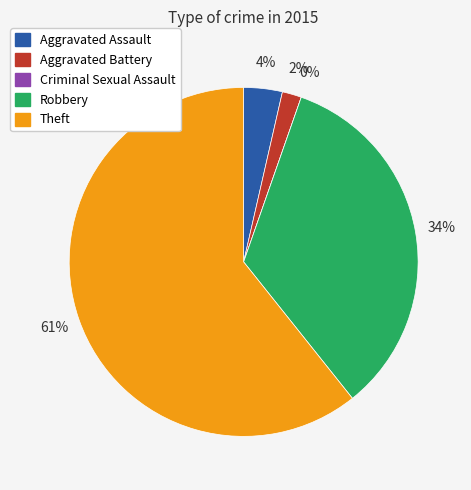

Which slice is the largest?

Theft